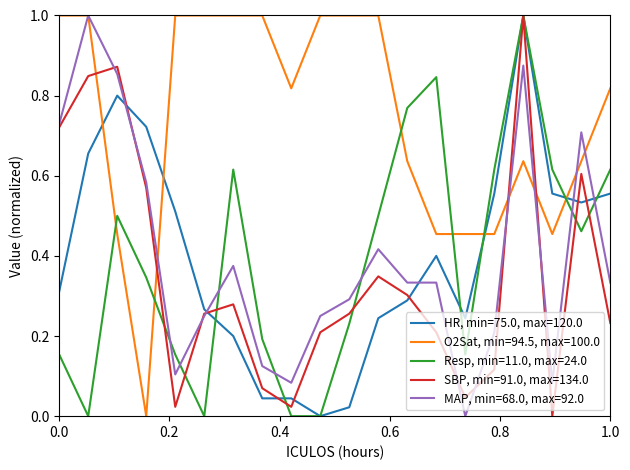

What is the maximum value shown in the chart?

1.0